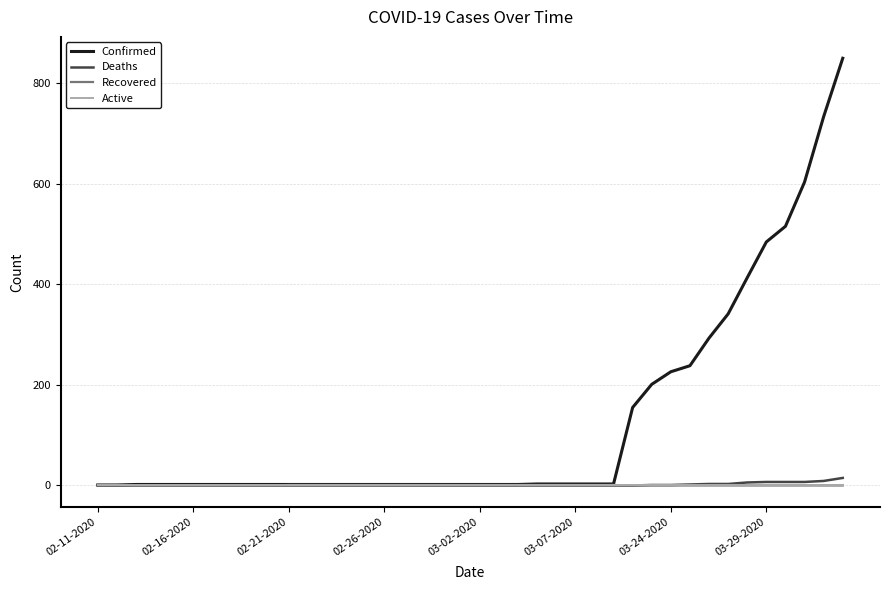

Which series has the largest total across all categories?

Confirmed